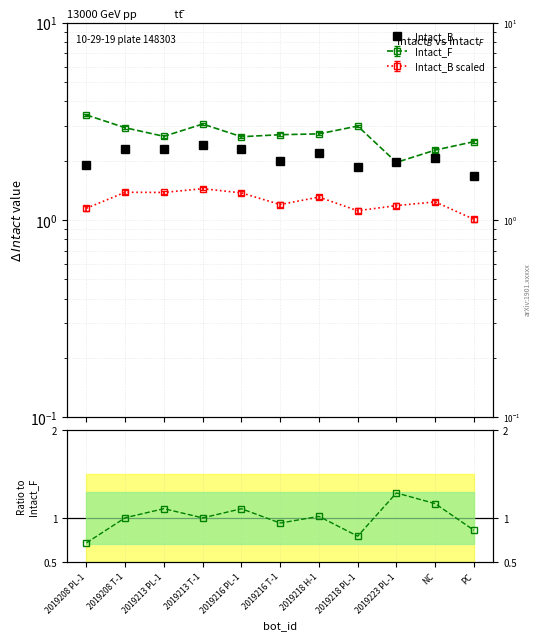

True or false: Ratio Intact_B/Intact_F and Intact_B intersect in this chart.

False